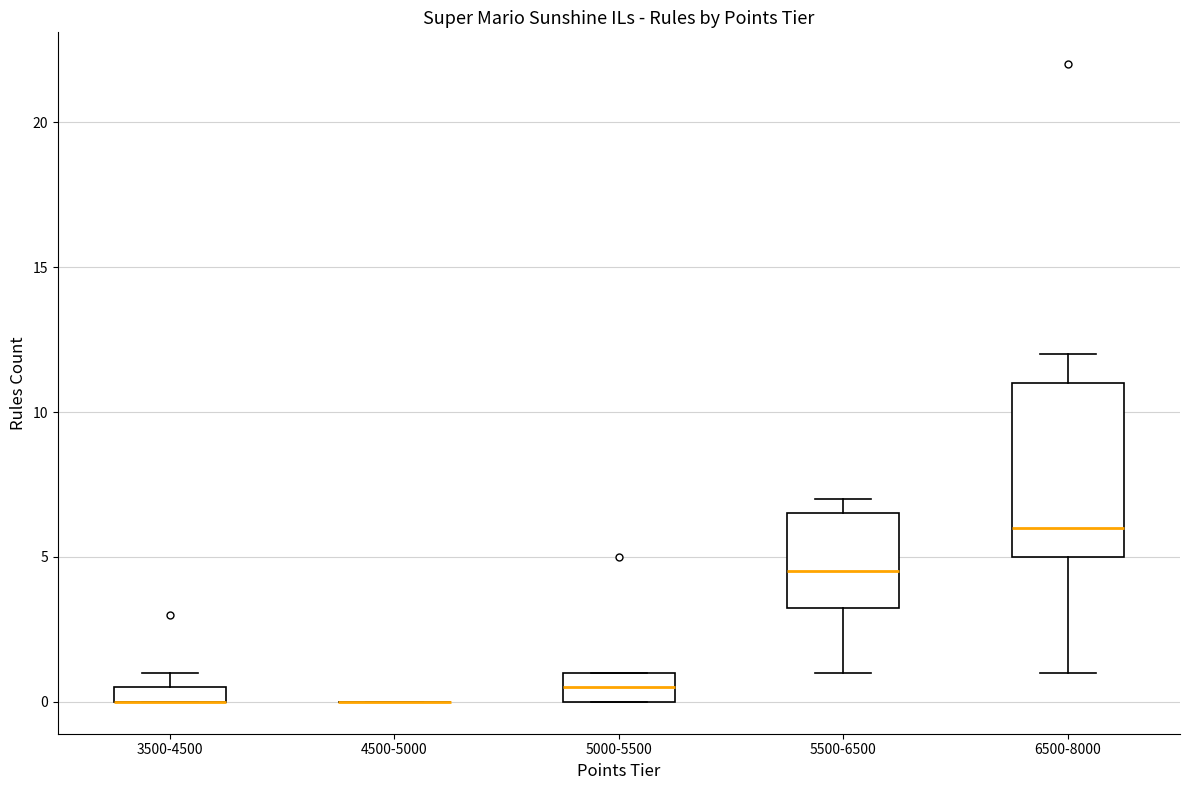

Comparing the boxes themselves (not the whiskers), which one is the tallest?

6500-8000